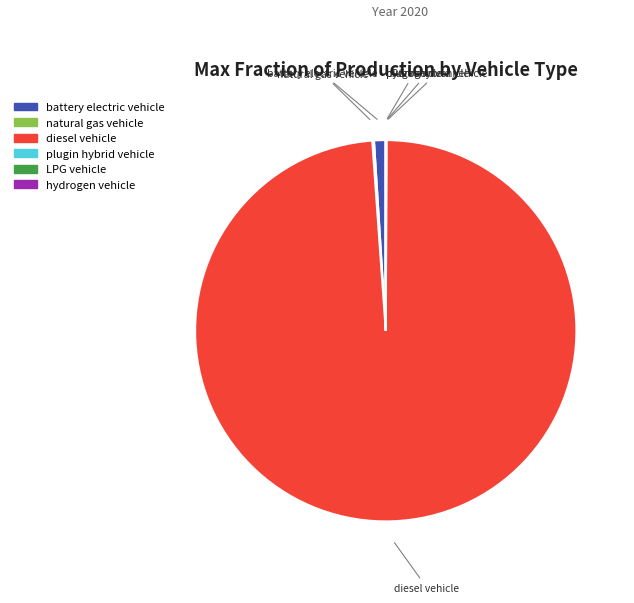

Which slice is the largest?

diesel vehicle